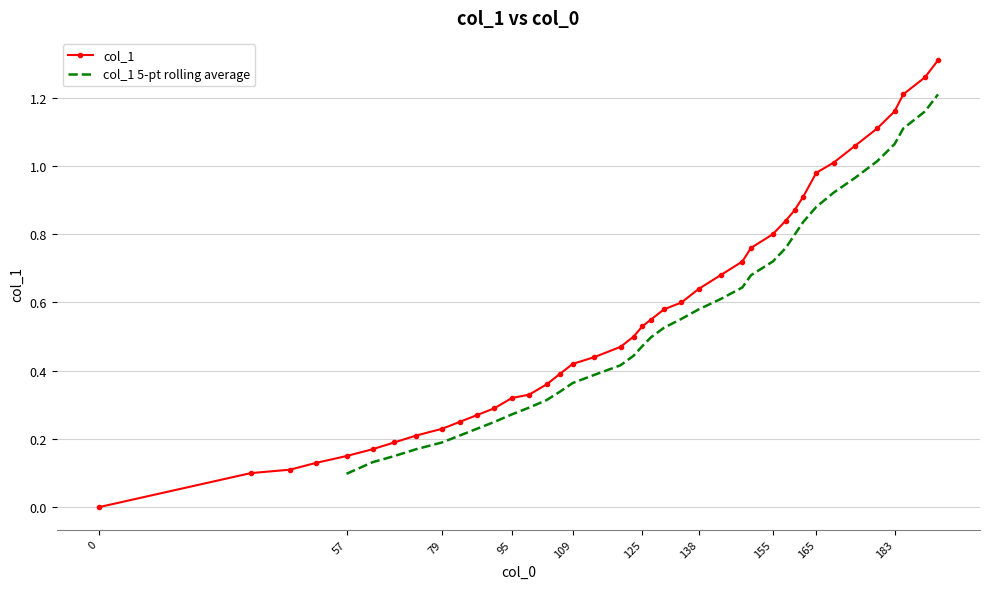

True or false: col_1 has a value of 0.8 at 155.

True